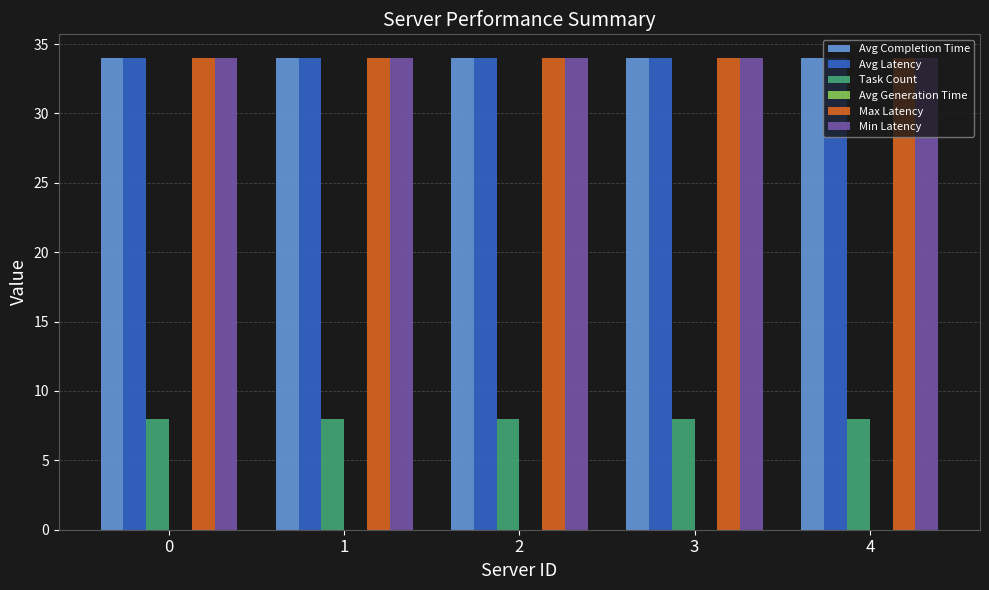

What is the value of the Task Count bar at the 1st from the left?

8